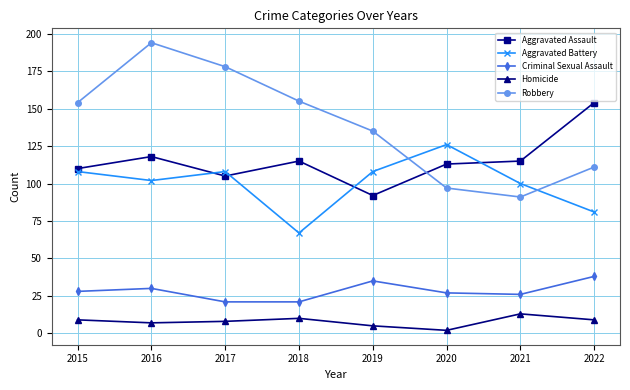

How many lines are shown in the chart?

5